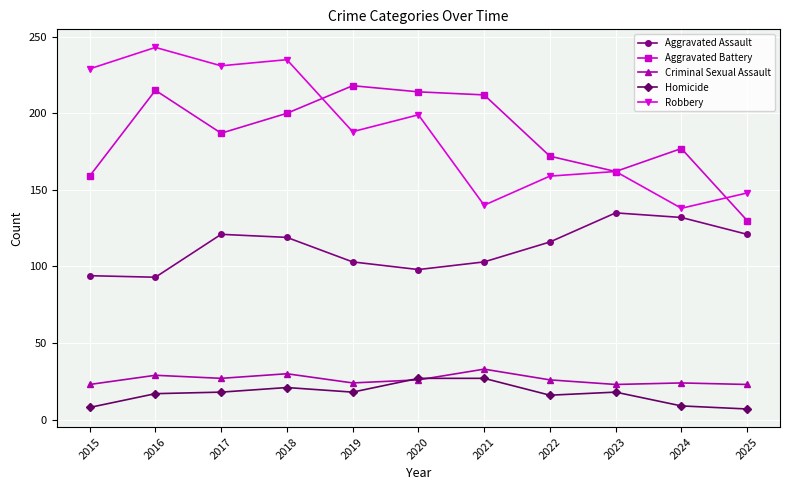

What is the total value across all series at 2022?

489